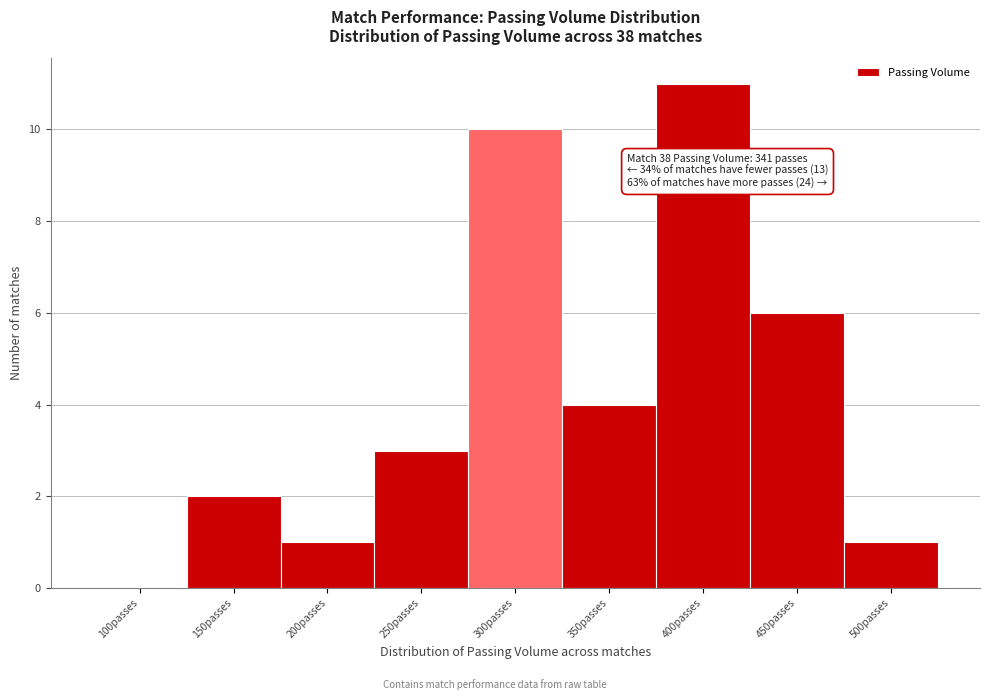

Reading left to right, extract all data points from this chart.

100passes=0	150passes=2	200passes=1	250passes=3	300passes=10	350passes=4	400passes=11	450passes=6	500passes=1